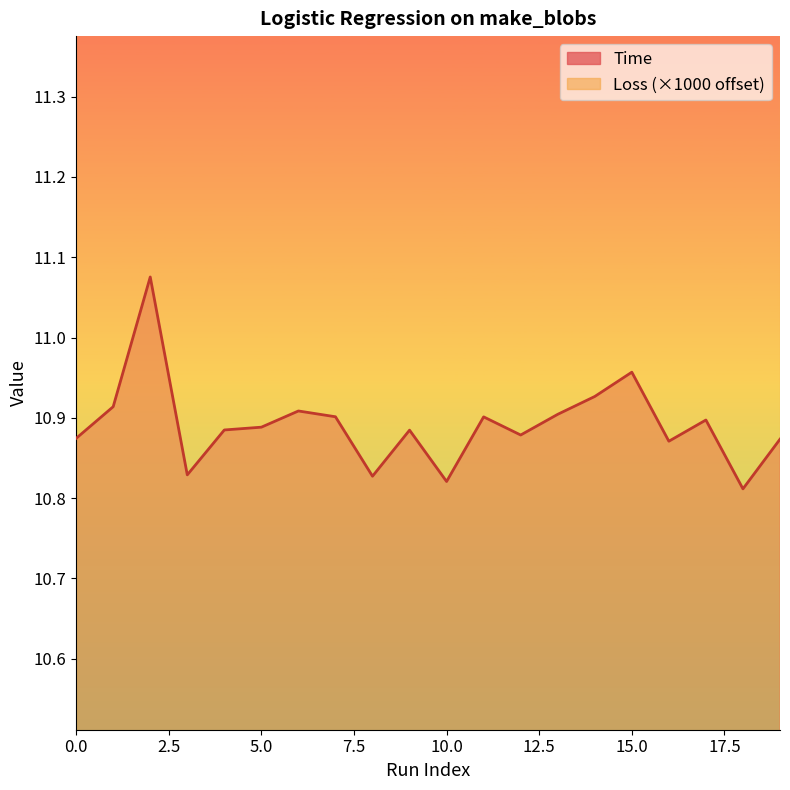

Reading left to right, transcribe all the data shown in this chart.

0=10.9	1=10.9	2=11.1	3=10.8	4=10.9	5=10.9	6=10.9	7=10.9	8=10.8	9=10.9	10=10.8	11=10.9	12=10.9	13=10.9	14=10.9	15=11.0	16=10.9	17=10.9	18=10.8	19=10.9